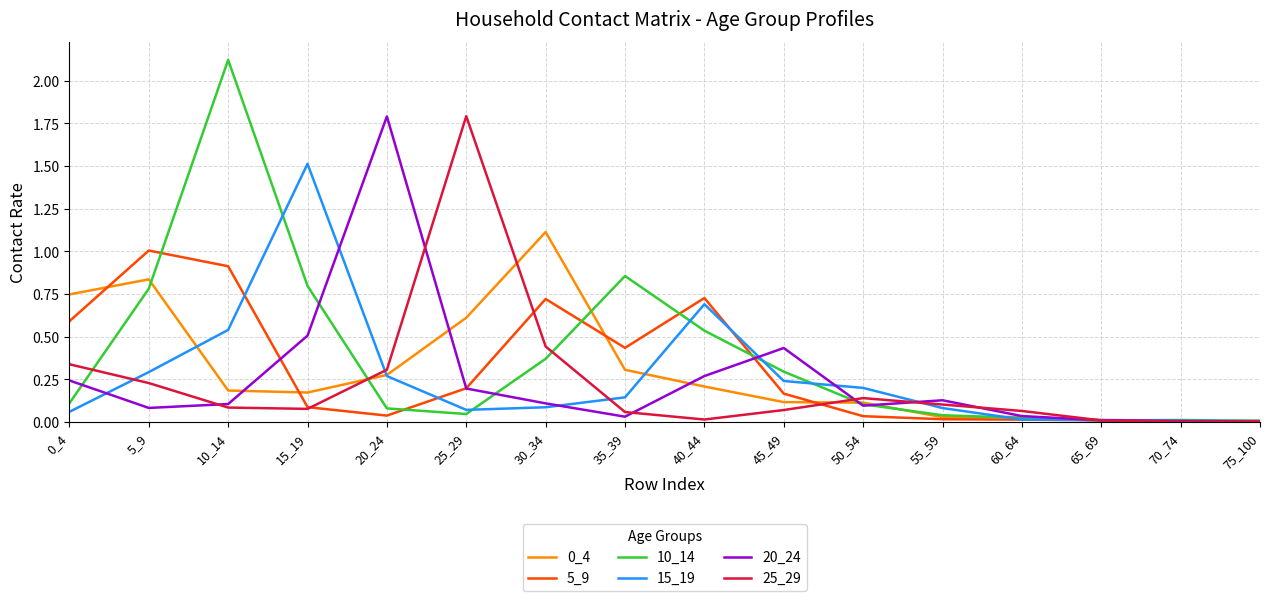

At which category is the sum across all series the highest?

10_14